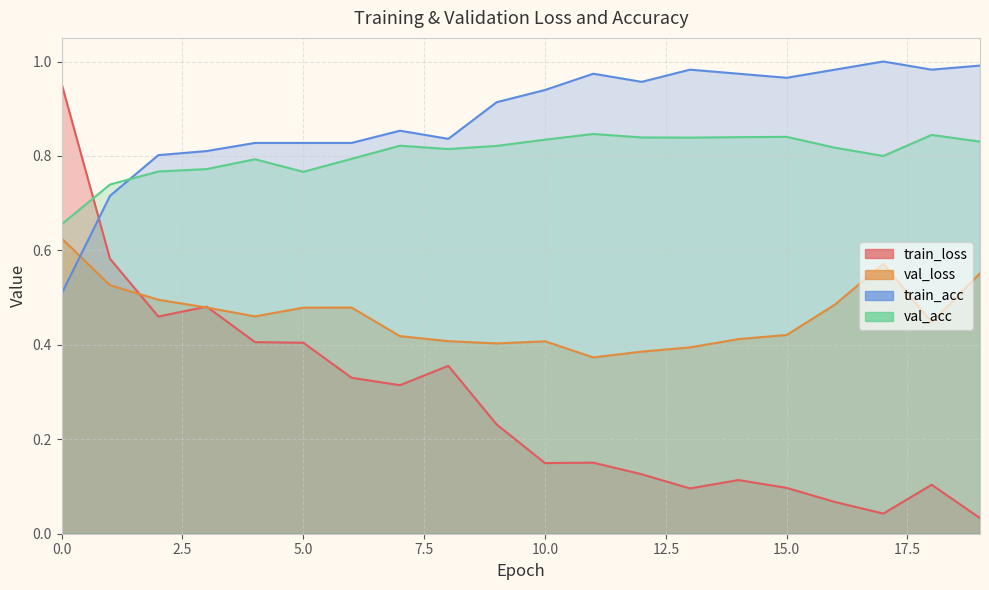

How many lines are shown in the chart?

4